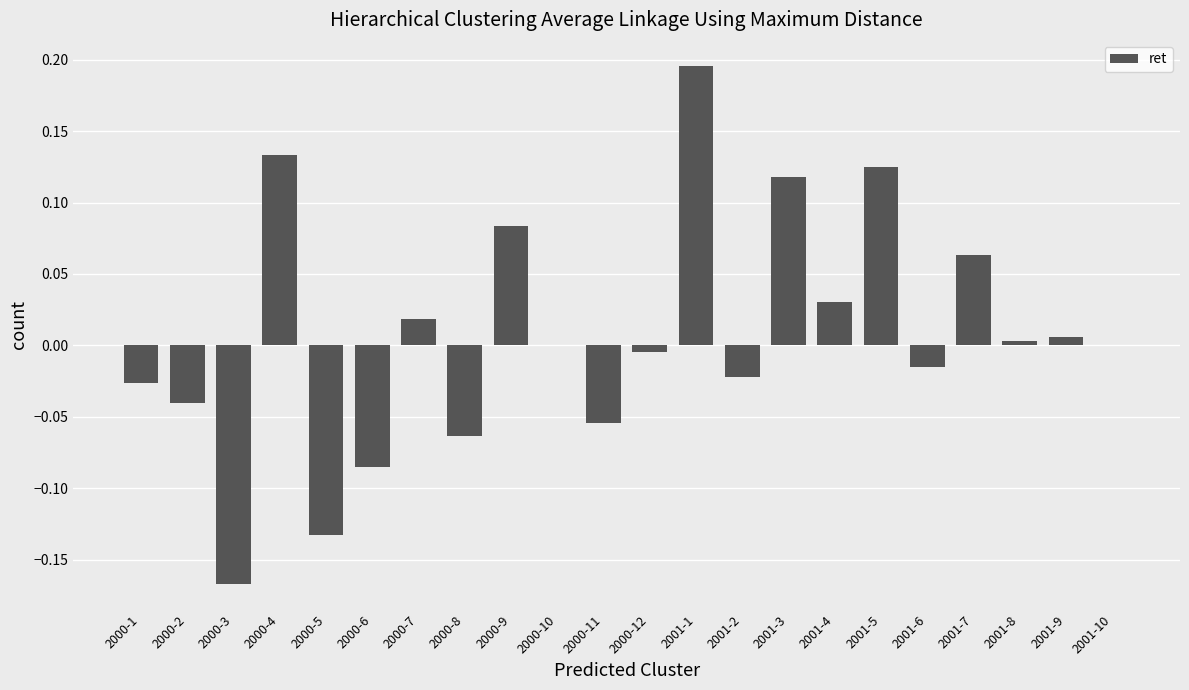

How many data points does each series have?

22